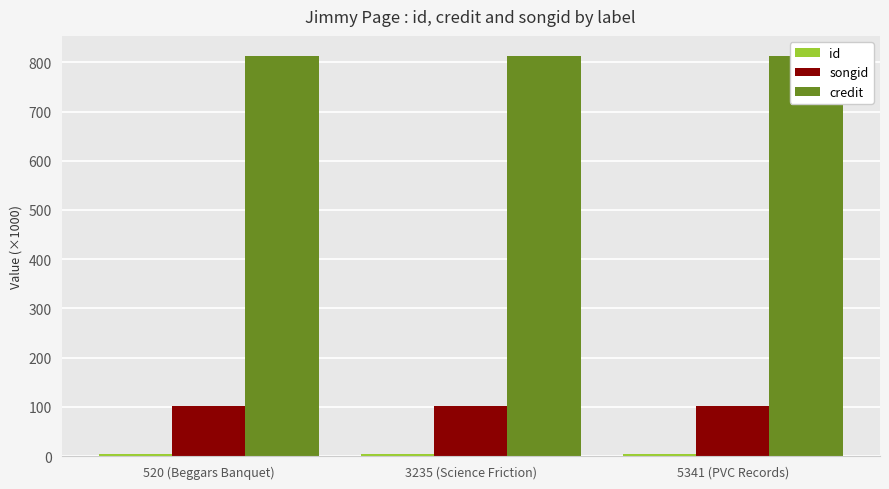

Where is id nearest to the value 5?

520 (Beggars Banquet)